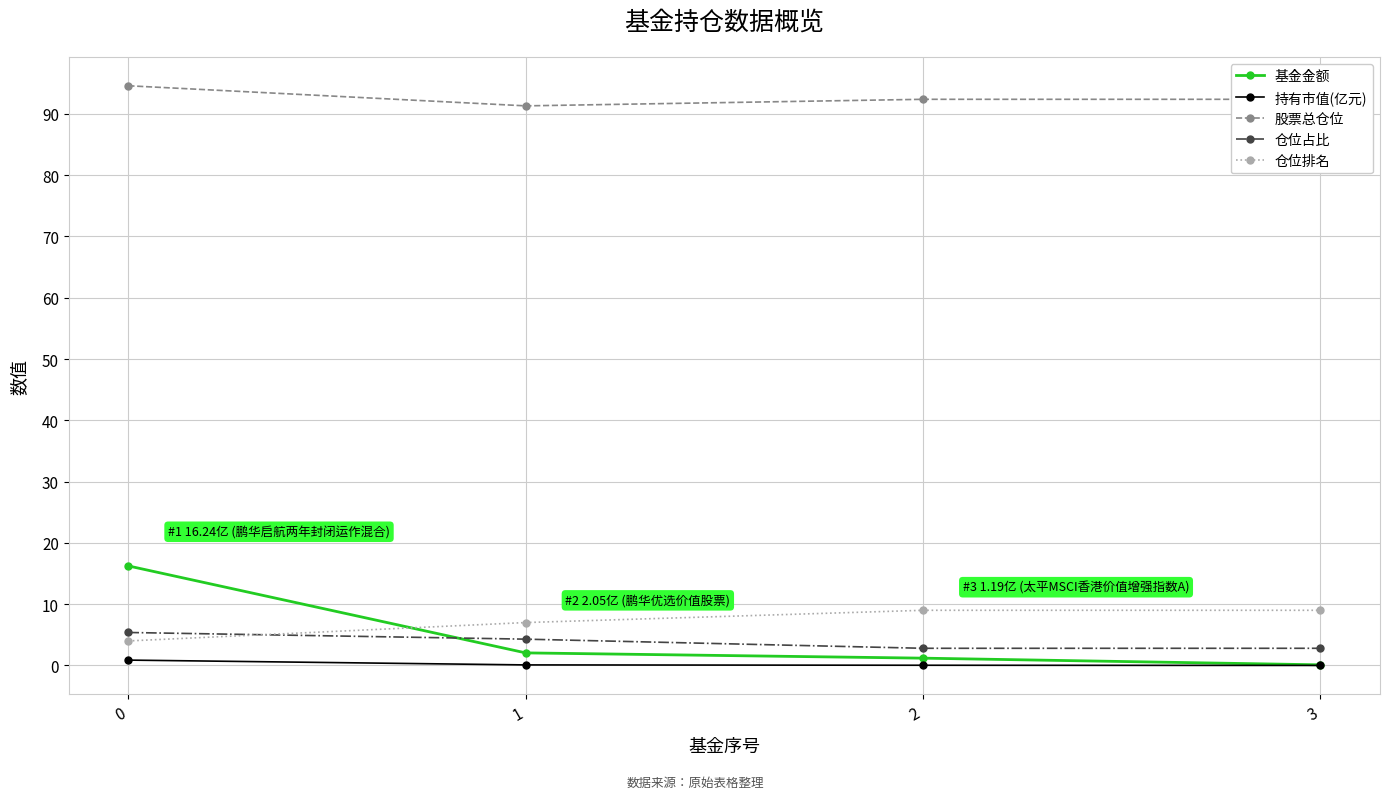

True or false: 基金金额 has a value of 0.1 at 3.

True